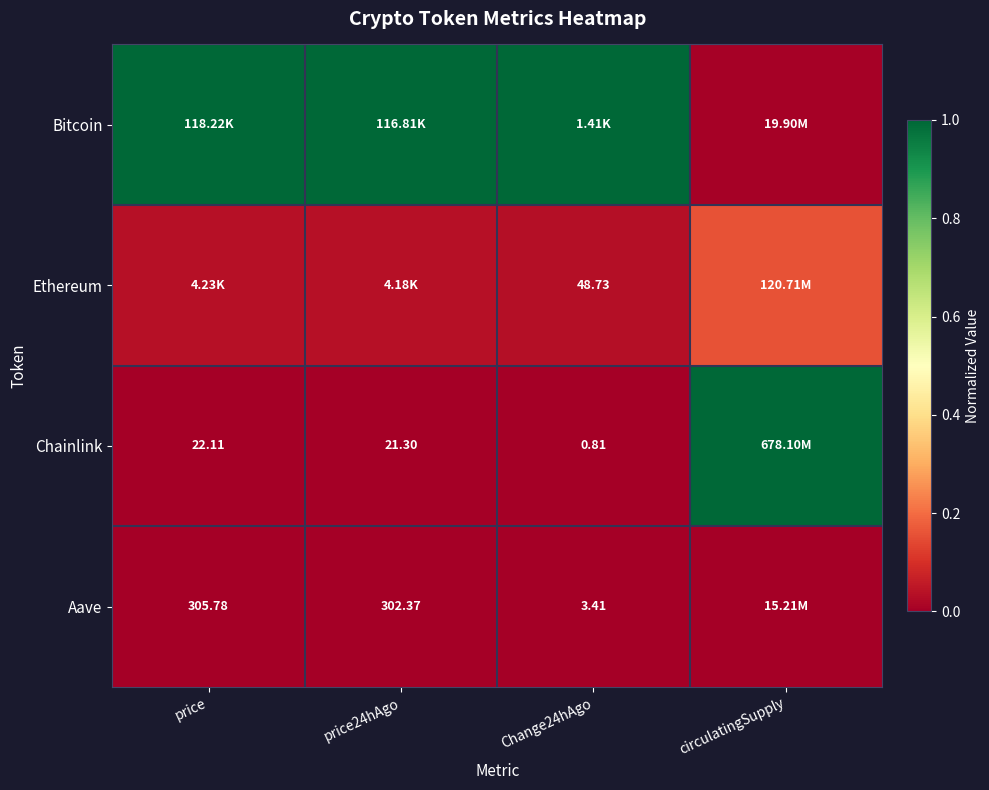

Where is Aave nearest to the value 0?

circulatingSupply